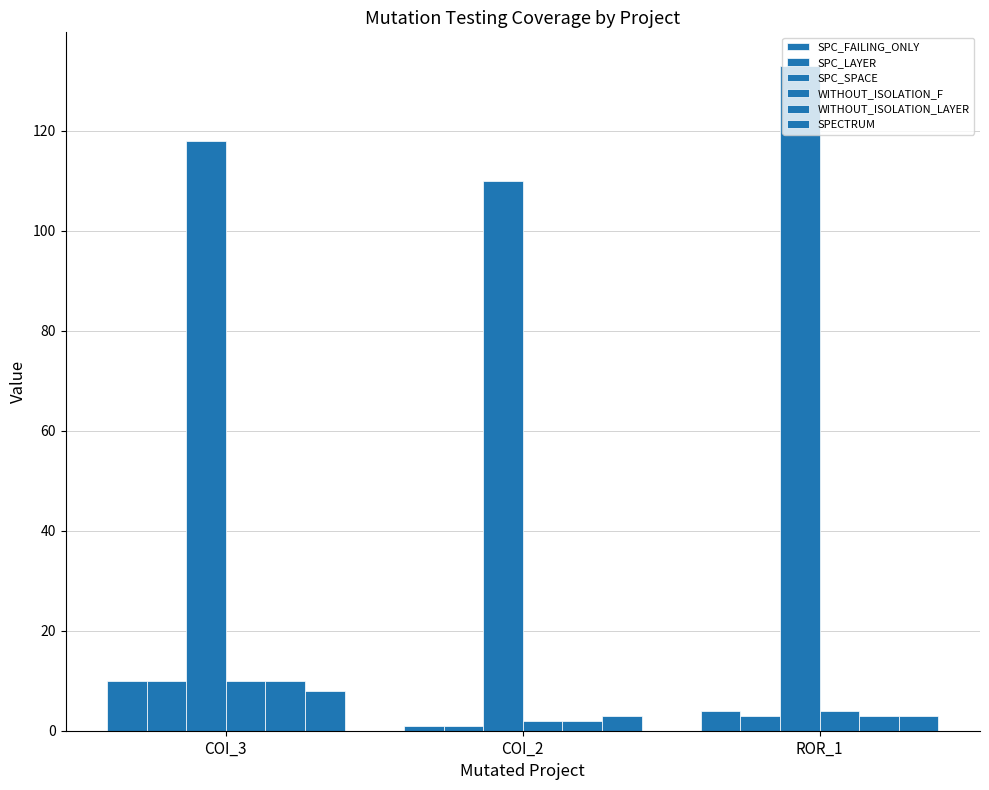

Does the chart contain stacked bars?

No